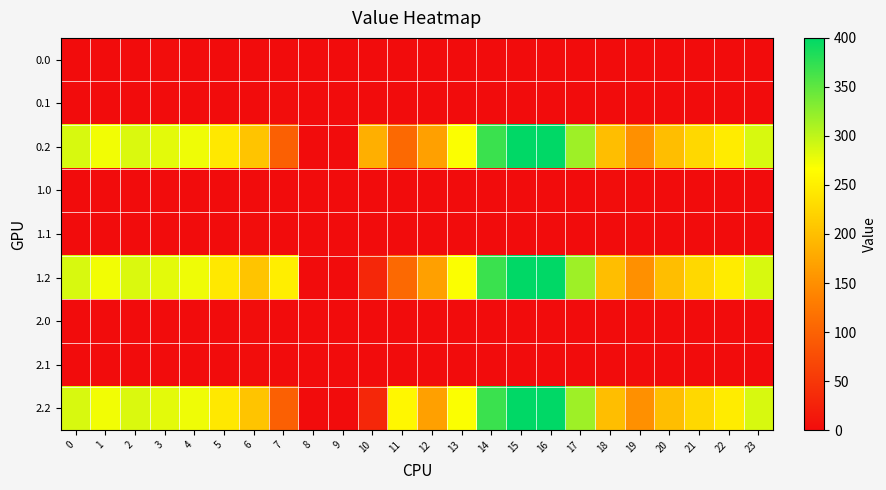

Reading left to right, extract all data points from this chart.

0.0: 0=0.0	1=0.0	2=0.0	3=1.4	4=0.0	5=0.0	6=0.0	7=0.0	8=0.0	9=0.0	10=0.0	11=0.0	12=0.0	13=0.0	14=0.0	15=0.0	16=0.0	17=0.0	18=0.0	19=0.0	20=0.0	21=0.0	22=0.0	23=0.0
0.1: 0=0.0	1=0.0	2=0.0	3=0.0	4=0.0	5=0.0	6=0.0	7=1.5	8=0.0	9=0.0	10=0.0	11=0.0	12=0.0	13=0.0	14=0.0	15=0.0	16=0.0	17=0.0	18=0.0	19=0.0	20=0.0	21=0.0	22=0.0	23=0.0
0.2: 0=287.1	1=272.7	2=285.5	3=281.0	4=274.4	5=242.4	6=205.3	7=97.4	8=0.0	9=0.0	10=183.0	11=107.6	12=168.0	13=268.1	14=368.8	15=400.0	16=400.0	17=316.5	18=198.8	19=150.8	20=199.2	21=226.4	22=247.4	23=287.5
1.0: 0=0.0	1=0.0	2=0.0	3=0.0	4=0.0	5=0.0	6=0.0	7=0.0	8=0.0	9=0.0	10=0.0	11=0.0	12=0.0	13=0.0	14=0.0	15=0.0	16=0.0	17=0.0	18=1.4	19=0.0	20=0.0	21=0.0	22=0.0	23=0.0
1.1: 0=0.0	1=0.0	2=0.0	3=0.0	4=0.0	5=0.0	6=1.5	7=0.0	8=0.0	9=0.0	10=0.0	11=0.0	12=0.0	13=0.0	14=0.0	15=0.0	16=0.0	17=0.0	18=0.0	19=0.0	20=0.0	21=0.0	22=0.0	23=0.0
1.2: 0=287.1	1=272.7	2=285.5	3=281.0	4=274.4	5=242.4	6=205.3	7=248.6	8=0.0	9=0.0	10=31.9	11=107.6	12=168.0	13=268.1	14=368.8	15=400.0	16=400.0	17=316.5	18=198.8	19=150.8	20=199.2	21=226.4	22=247.4	23=287.5
2.0: 0=0.0	1=0.0	2=0.0	3=0.0	4=0.0	5=0.0	6=1.4	7=0.0	8=0.0	9=0.0	10=0.0	11=0.0	12=0.0	13=0.0	14=0.0	15=0.0	16=0.0	17=0.0	18=0.0	19=0.0	20=0.0	21=0.0	22=0.0	23=0.0
2.1: 0=0.0	1=0.0	2=0.0	3=0.0	4=0.0	5=0.0	6=1.5	7=0.0	8=0.0	9=0.0	10=0.0	11=0.0	12=0.0	13=0.0	14=0.0	15=0.0	16=0.0	17=0.0	18=0.0	19=0.0	20=0.0	21=0.0	22=0.0	23=0.0
2.2: 0=287.1	1=272.7	2=285.5	3=281.0	4=274.4	5=242.4	6=205.3	7=97.4	8=0.0	9=0.0	10=31.9	11=258.8	12=168.0	13=268.1	14=368.8	15=400.0	16=400.0	17=316.5	18=198.8	19=150.8	20=199.2	21=226.4	22=247.4	23=287.5